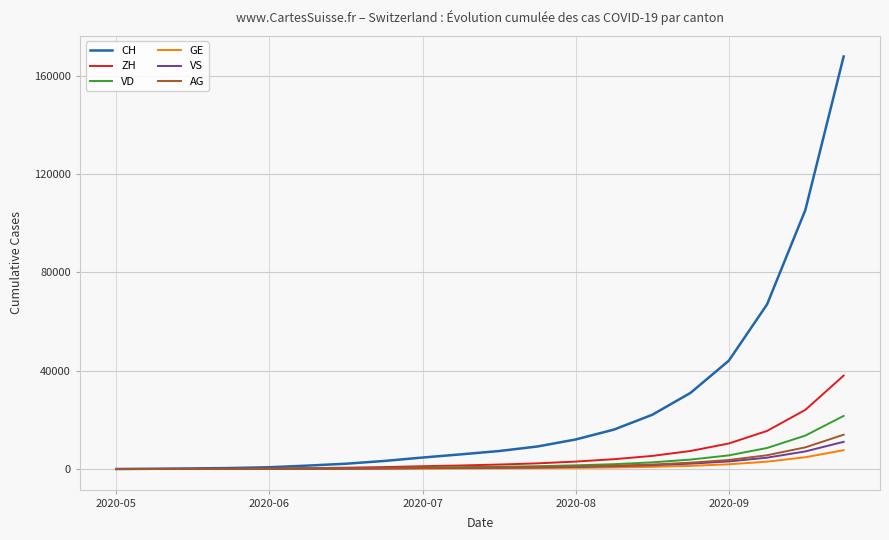

Which series has the largest total across all categories?

CH